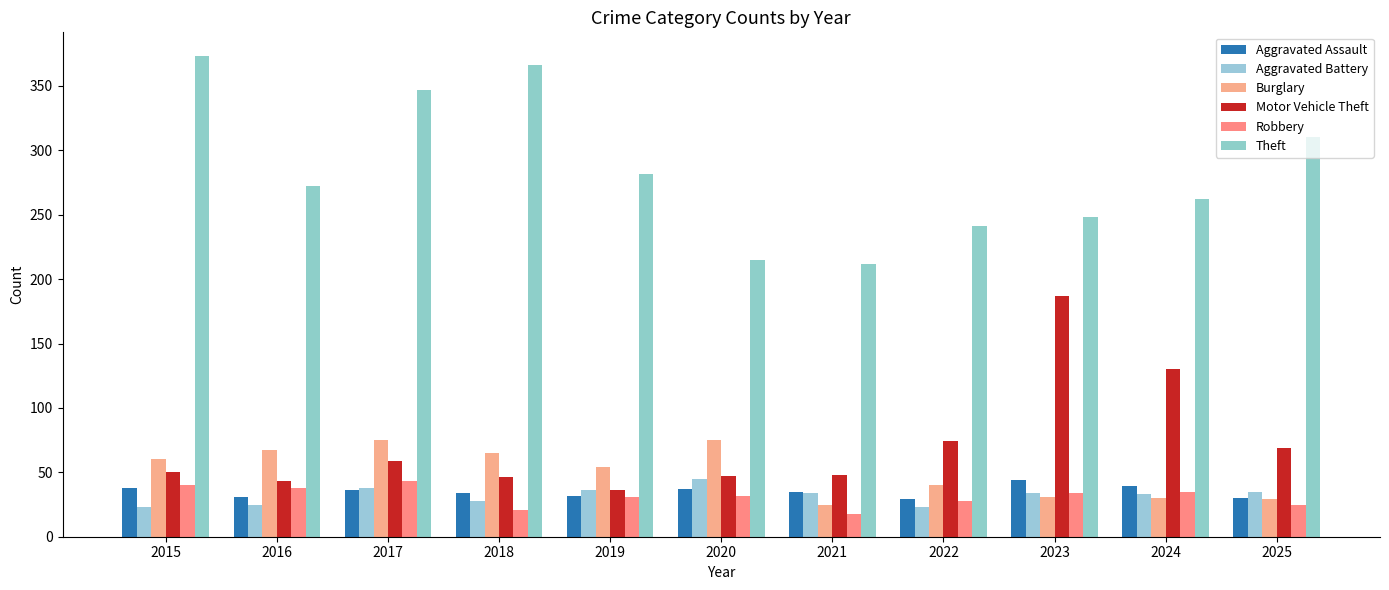

Which series changed the most between 2023 and 2025?

Motor Vehicle Theft